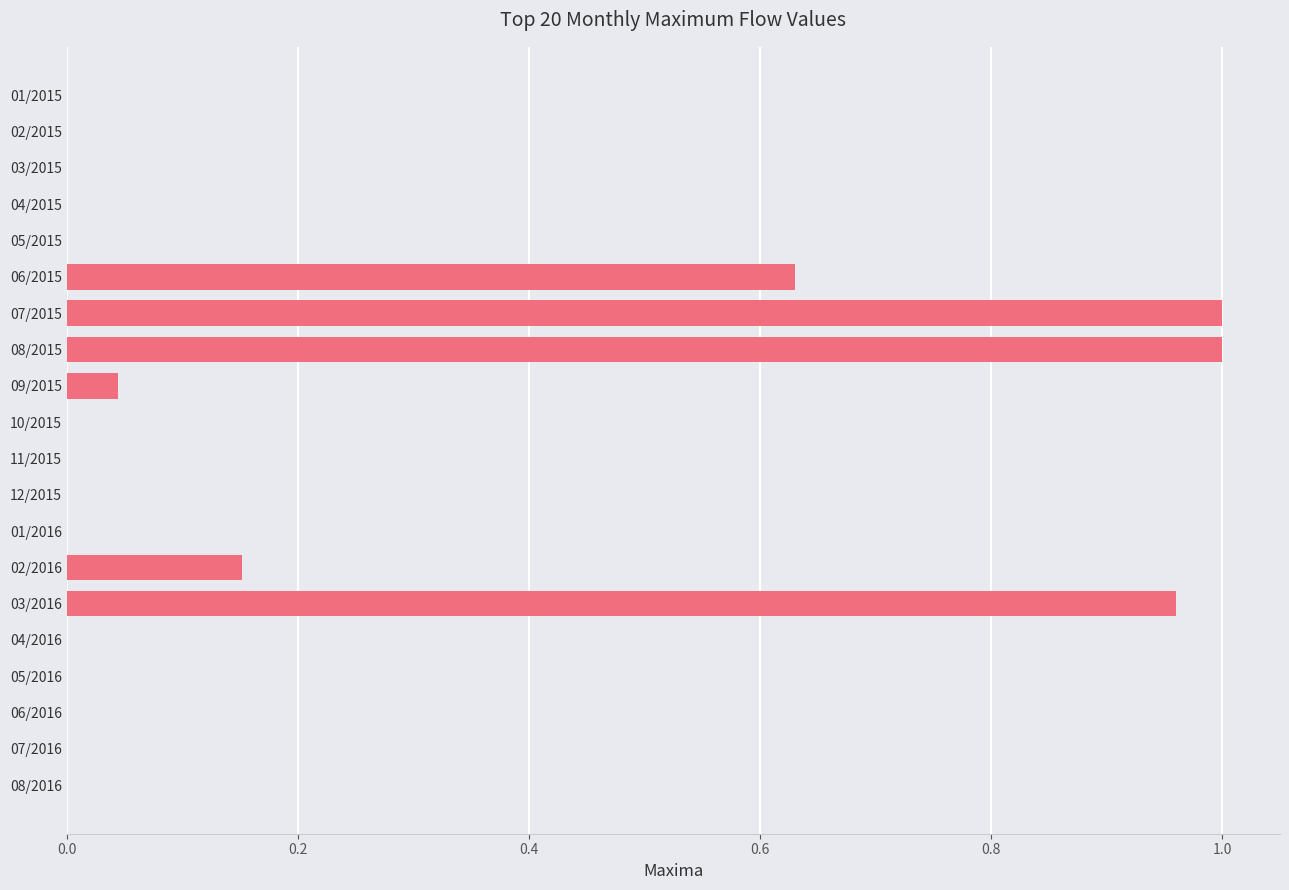

What is the change in value from 08/2015 to 07/2016?

-1.0